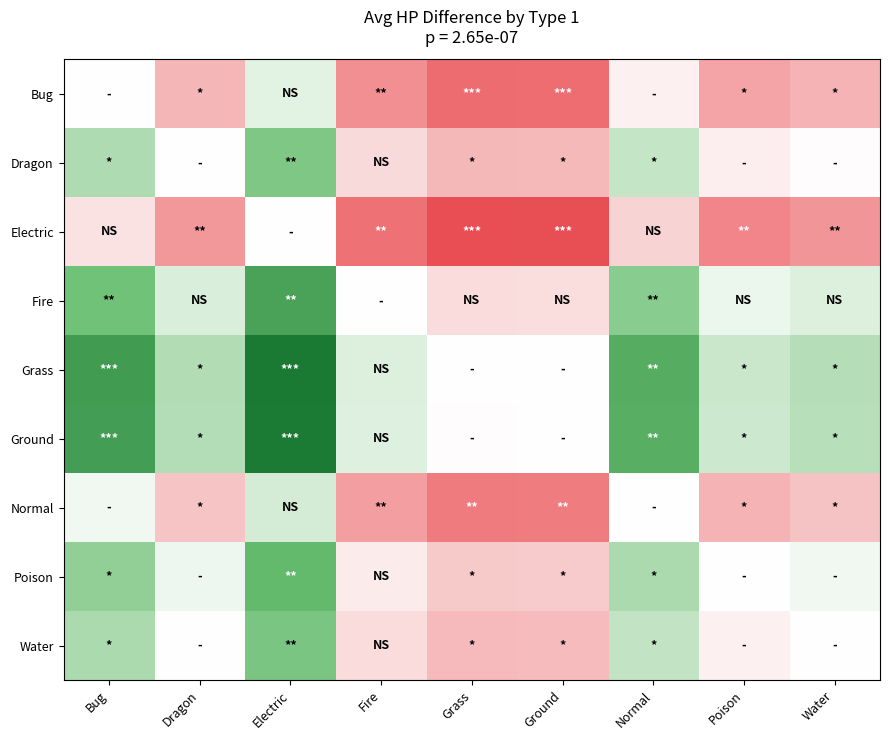

How many series are shown in this chart?

9